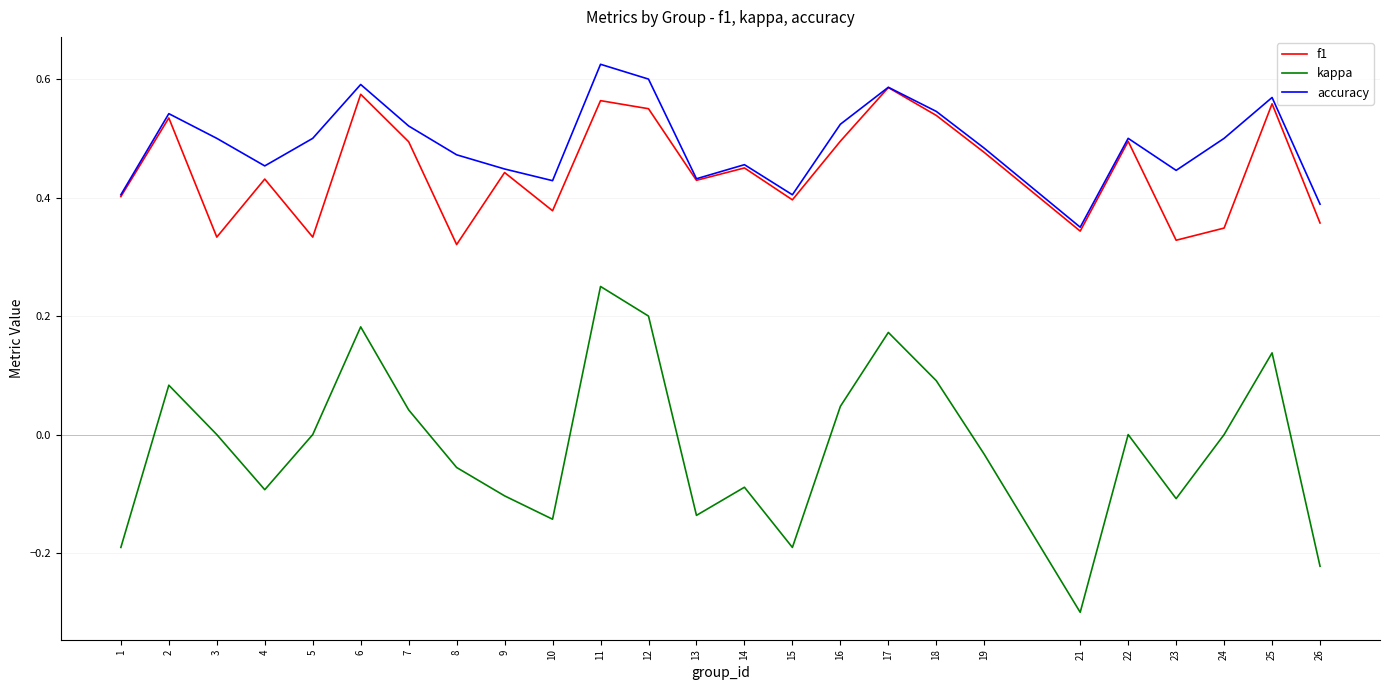

In accuracy, how many points are higher than both neighbors (excluding endpoints)?

7